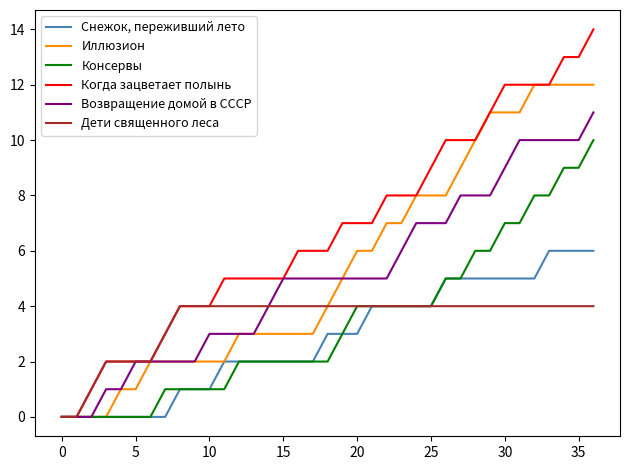

Reading left to right, transcribe all the data shown in this chart.

Снежок, переживший лето: 0	0	0	0	0	0	0	0	1	1	1	2	2	2	2	2	2	2	3	3	3	4	4	4	4	4	5	5	5	5	5	5	5	6	6	6	6
Иллюзион: 0	0	0	0	1	1	2	2	2	2	2	2	3	3	3	3	3	3	4	5	6	6	7	7	8	8	8	9	10	11	11	11	12	12	12	12	12
Консервы: 0	0	0	0	0	0	0	1	1	1	1	1	2	2	2	2	2	2	2	3	4	4	4	4	4	4	5	5	6	6	7	7	8	8	9	9	10
Когда зацветает полынь: 0	0	1	2	2	2	2	3	4	4	4	5	5	5	5	5	6	6	6	7	7	7	8	8	8	9	10	10	10	11	12	12	12	12	13	13	14
Возвращение домой в СССР: 0	0	0	1	1	2	2	2	2	2	3	3	3	3	4	5	5	5	5	5	5	5	5	6	7	7	7	8	8	8	9	10	10	10	10	10	11
Дети священного леса: 0	0	1	2	2	2	2	3	4	4	4	4	4	4	4	4	4	4	4	4	4	4	4	4	4	4	4	4	4	4	4	4	4	4	4	4	4